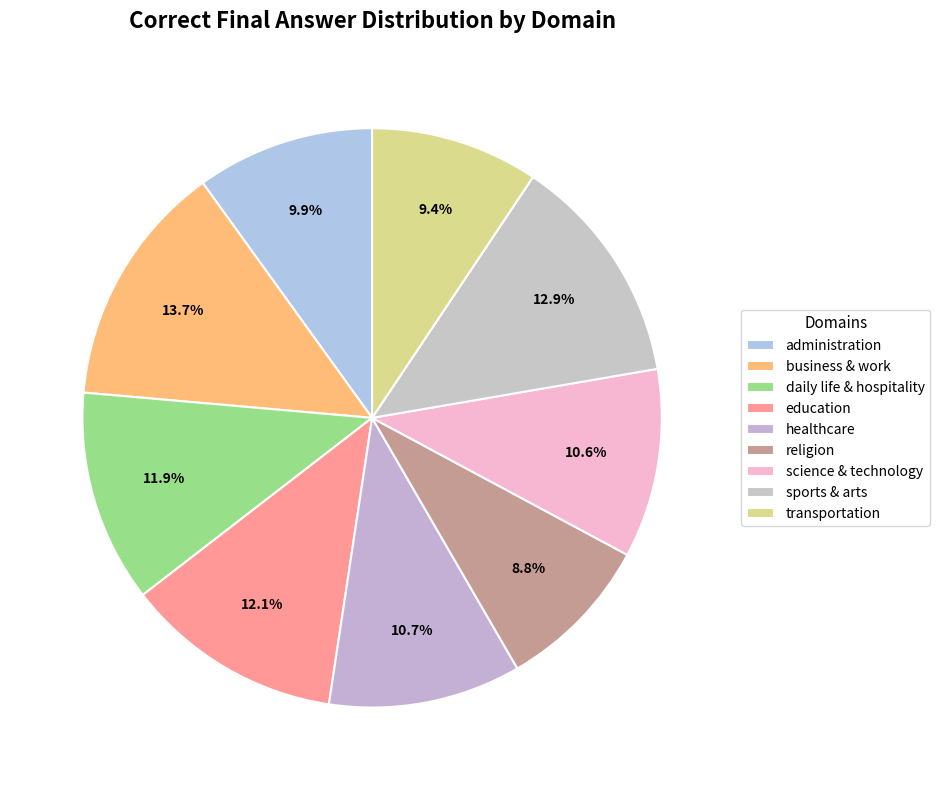

What percentage is the science & technology slice, to the nearest percent?

11%